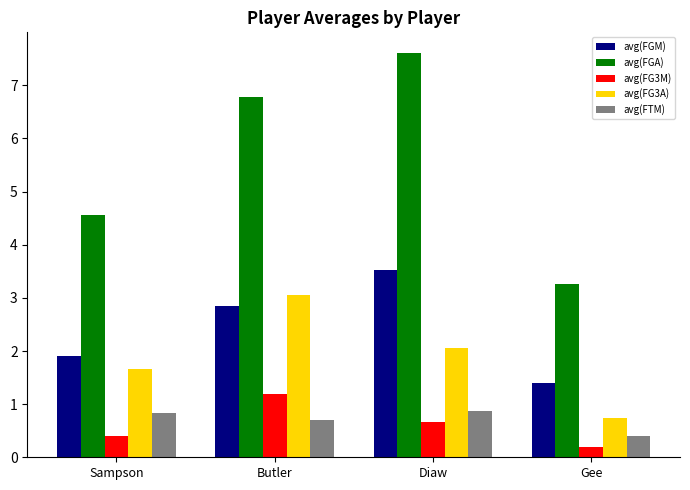

Is the value of avg(FG3A) at Sampson greater than the value of avg(FTM) at Butler?

Yes